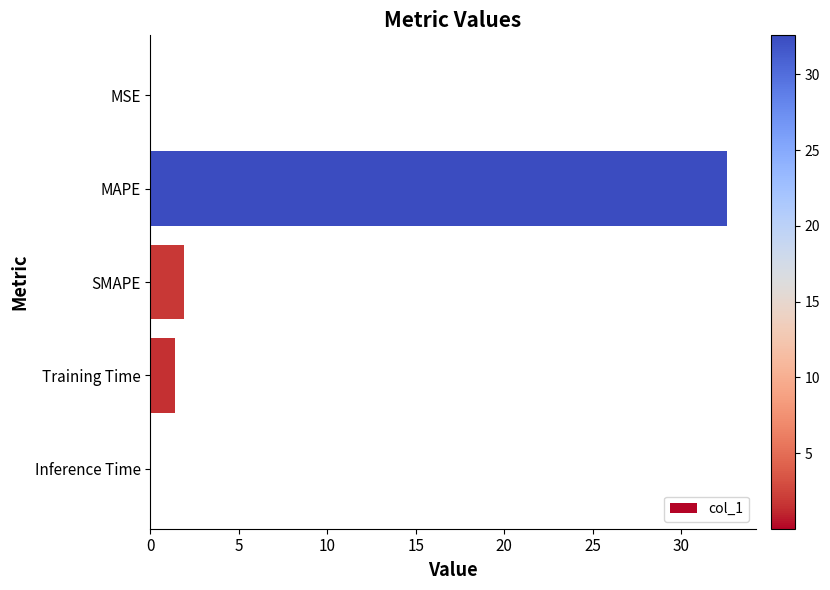

What is the average value?

7.2